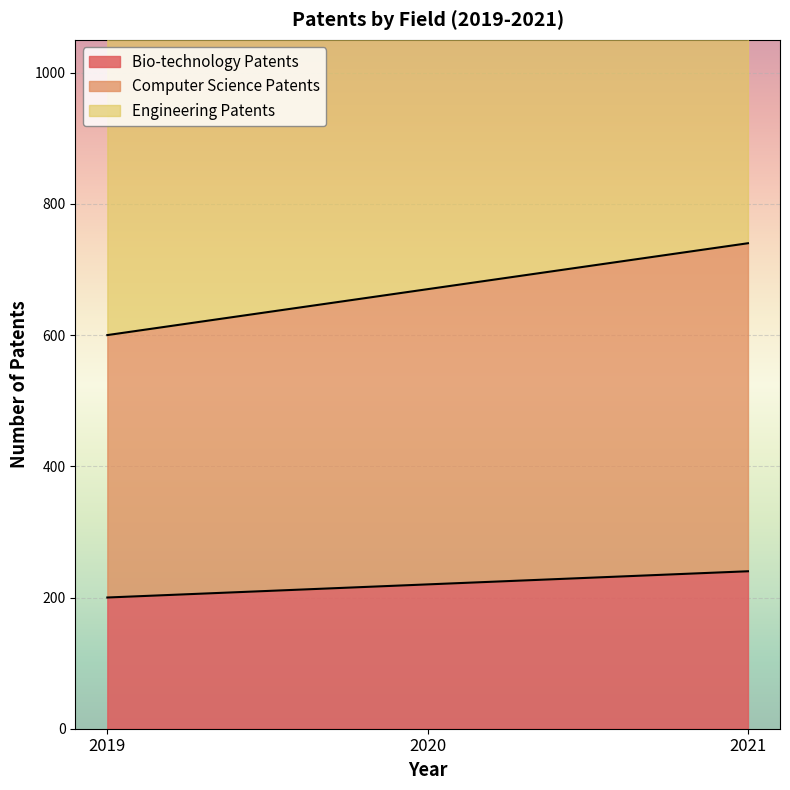

The Engineering Patents series shows 450 at 2019. True or false?

False